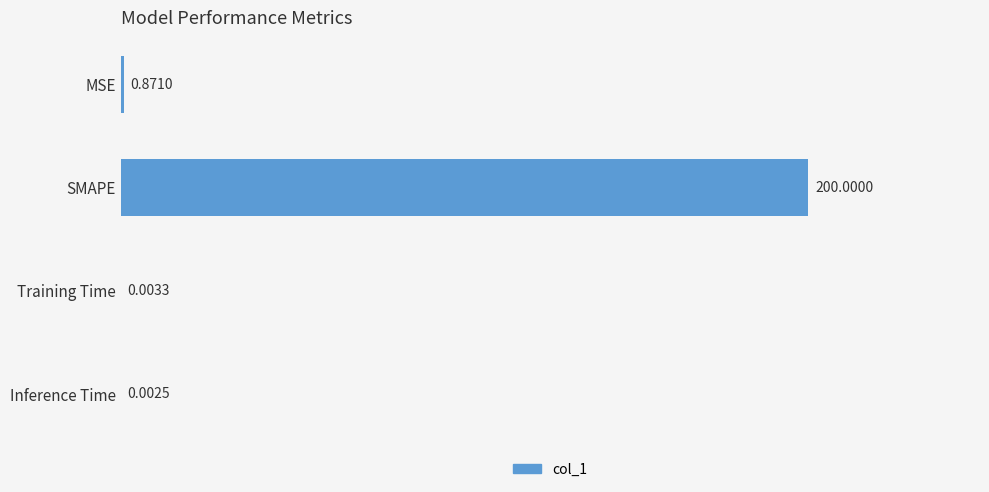

What is the sum of all values?

200.9